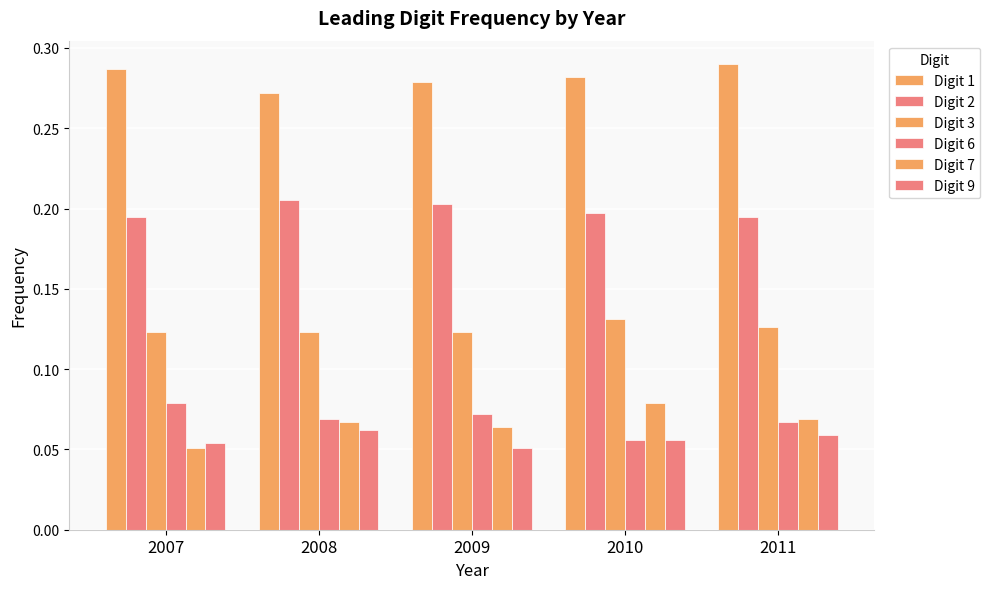

Reading left to right, list all the values displayed in this chart.

Digit 1: 0.3	0.3	0.3	0.3	0.3
Digit 2: 0.2	0.2	0.2	0.2	0.2
Digit 3: 0.1	0.1	0.1	0.1	0.1
Digit 6: 0.1	0.1	0.1	0.1	0.1
Digit 7: 0.1	0.1	0.1	0.1	0.1
Digit 9: 0.1	0.1	0.1	0.1	0.1